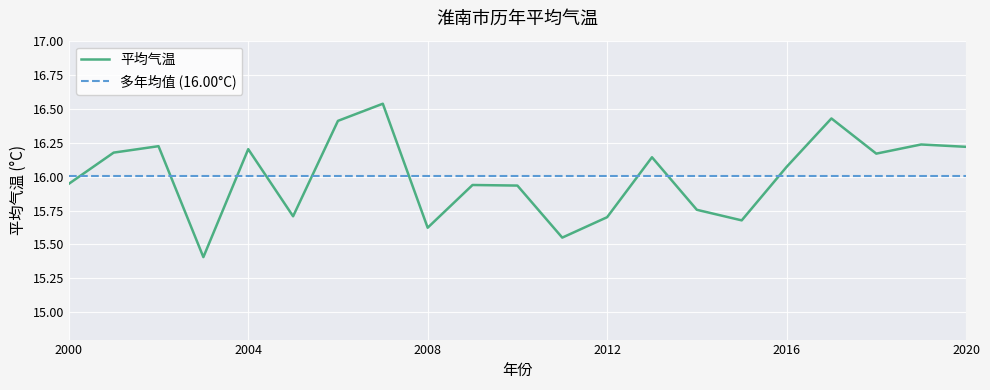

How many data points are above 16?

11